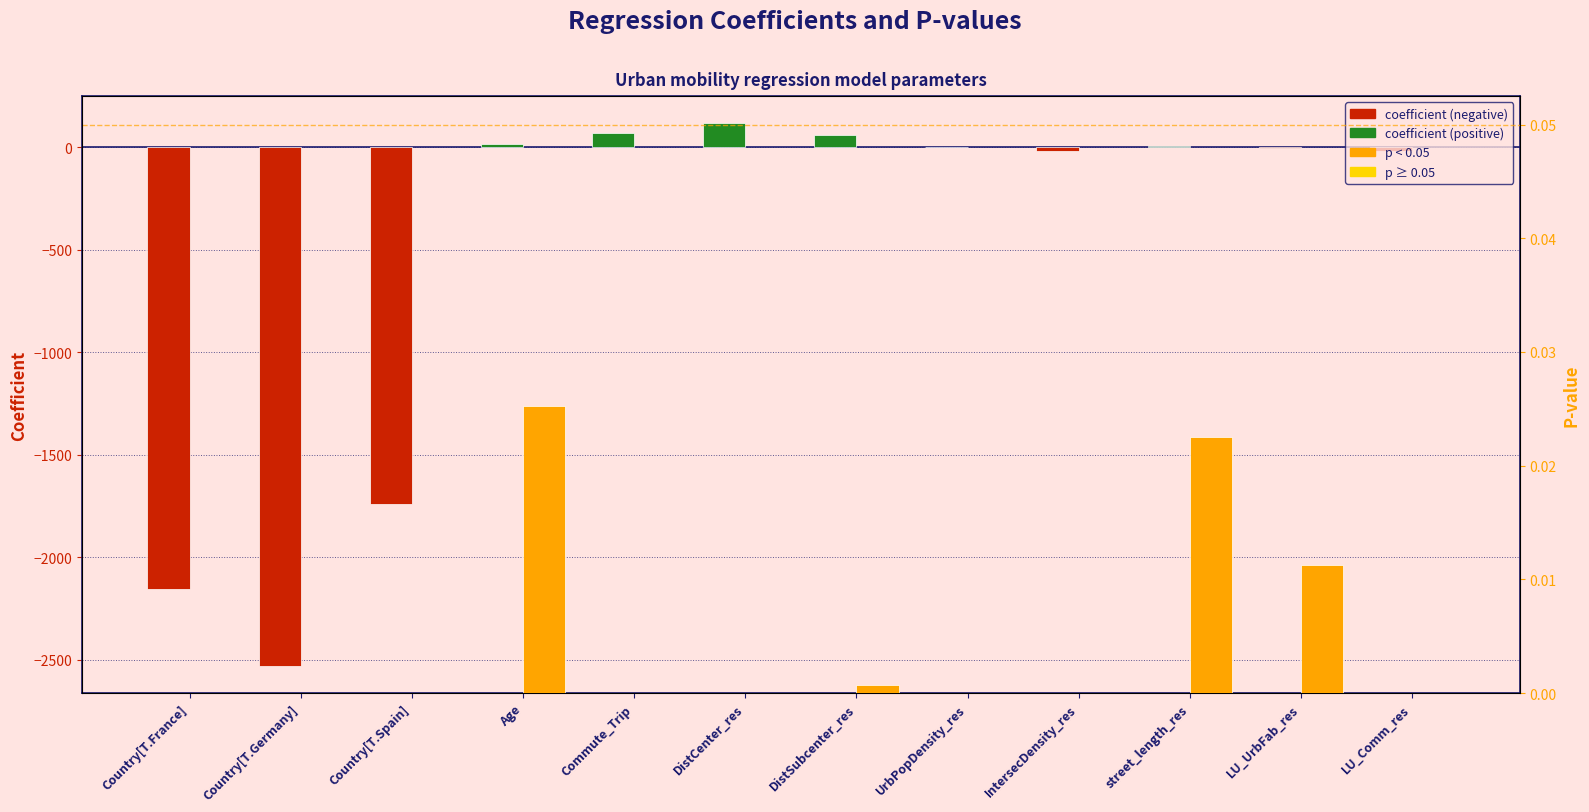

Where is coefficient nearest to the value -1206?

Country[T.Spain]